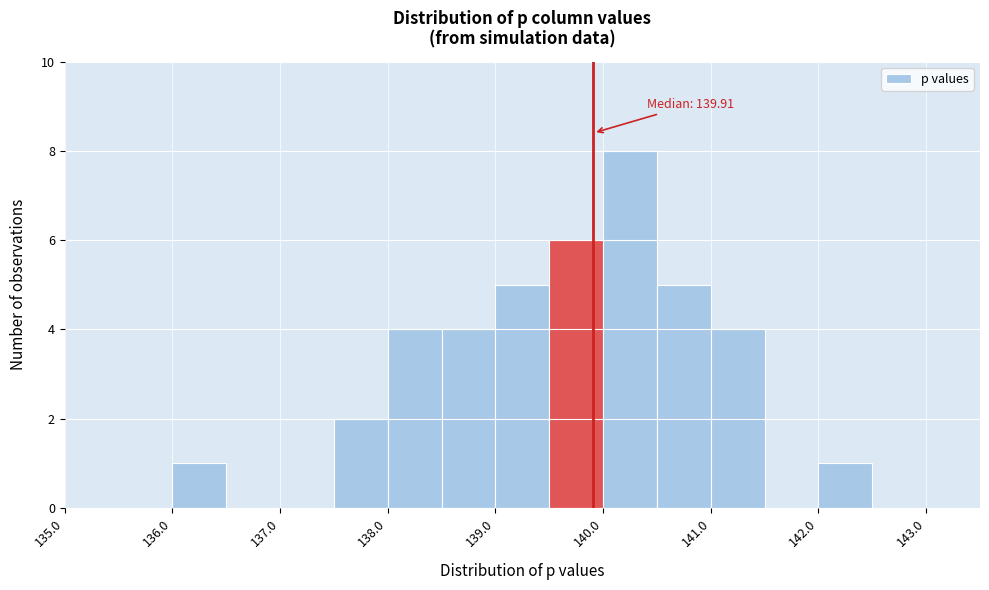

Which range on the x-axis has the tallest bar?

140.0 to 140.5